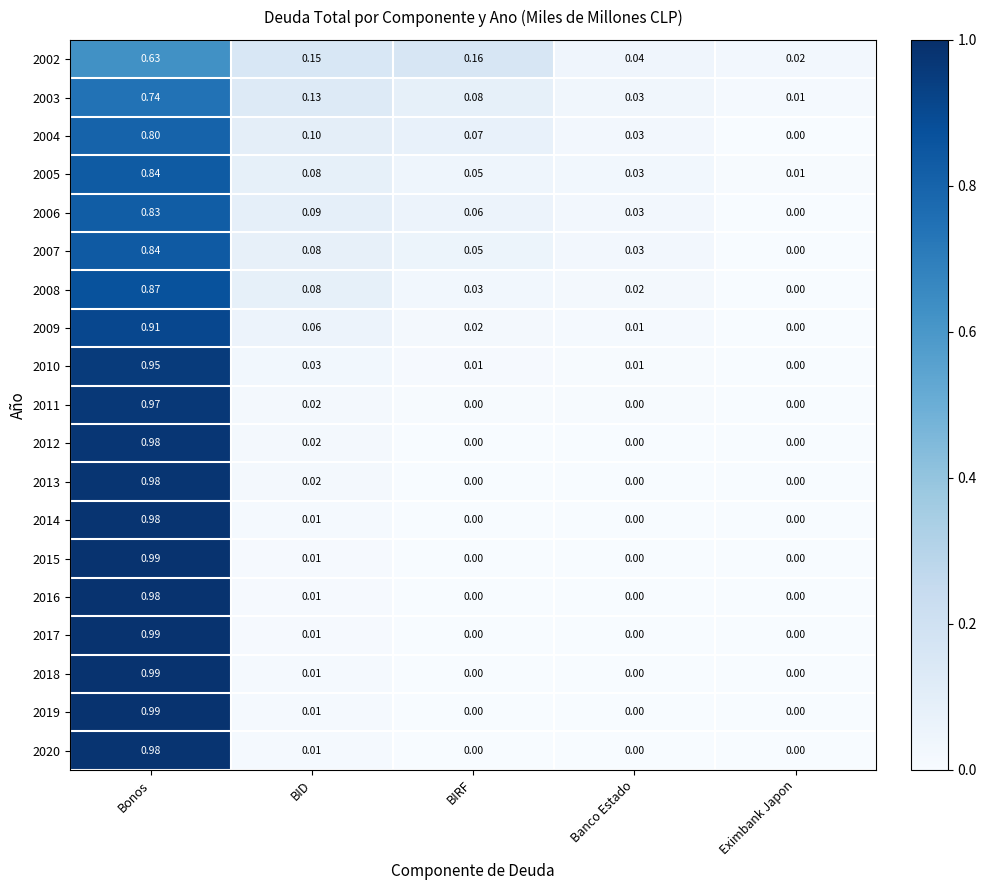

At which category is the sum across all series the highest?

Bonos